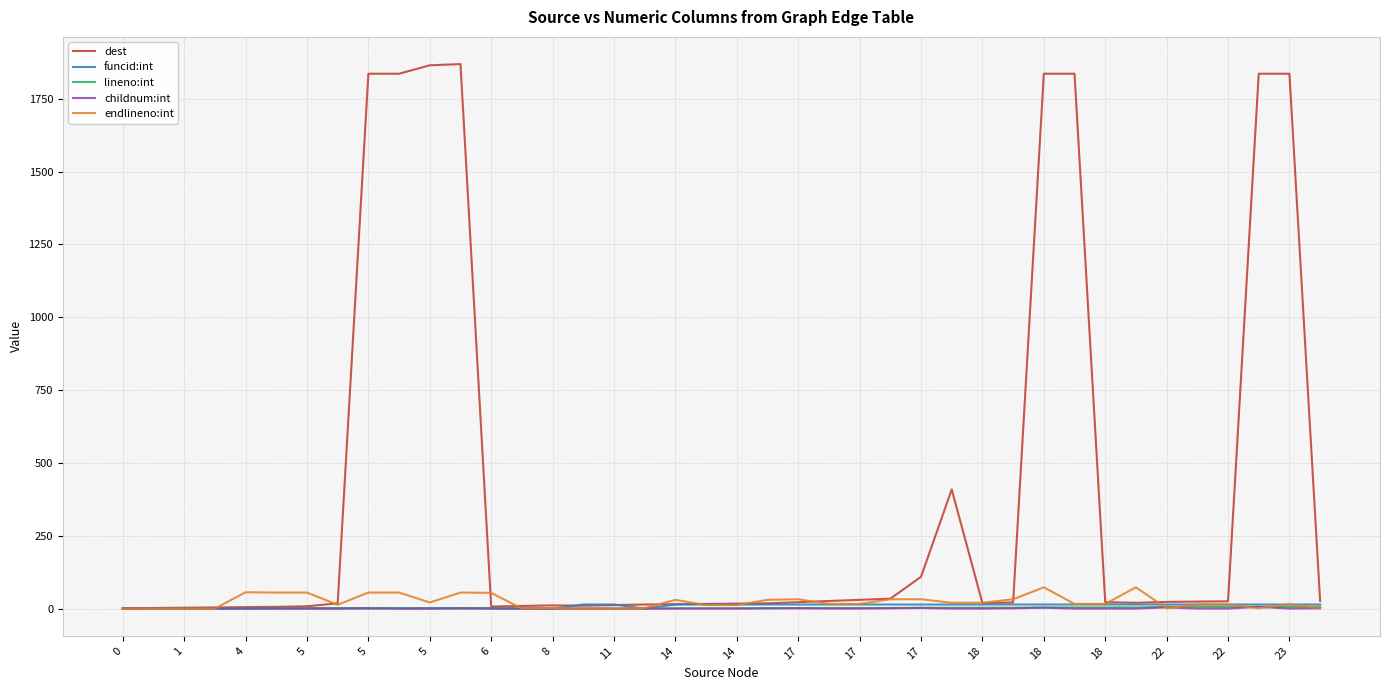

What is the greatest value displayed?

1869